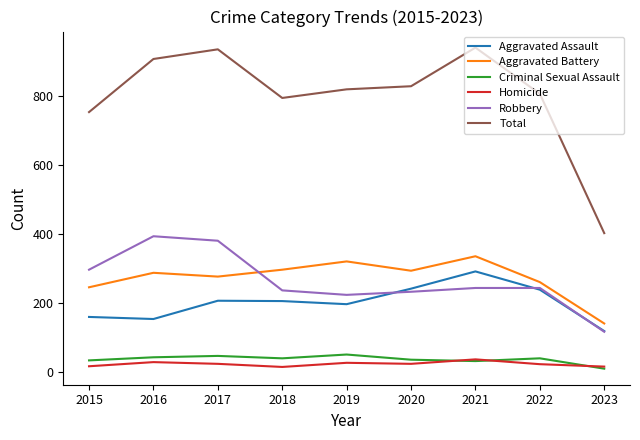

True or false: Aggravated Battery and Criminal Sexual Assault intersect in this chart.

False